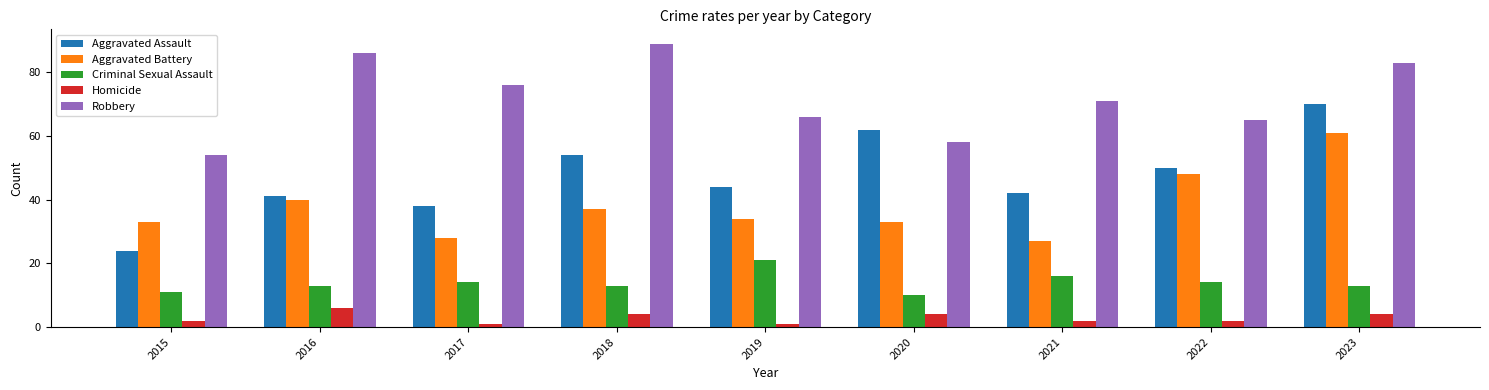

At which label does Aggravated Battery reach its peak?

2023